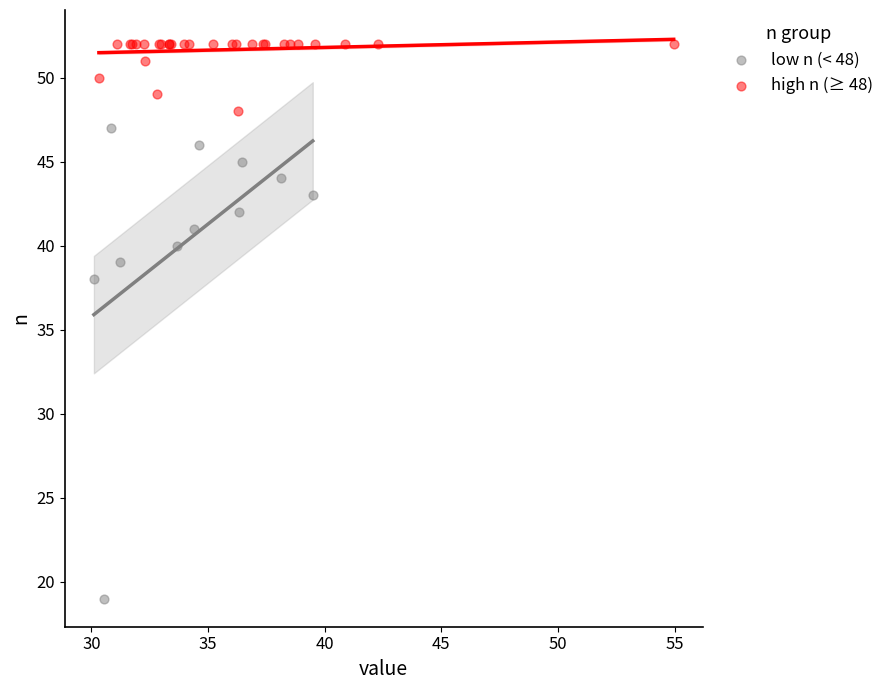

Which series has the largest Y range (max minus min)?

low n (< 48)